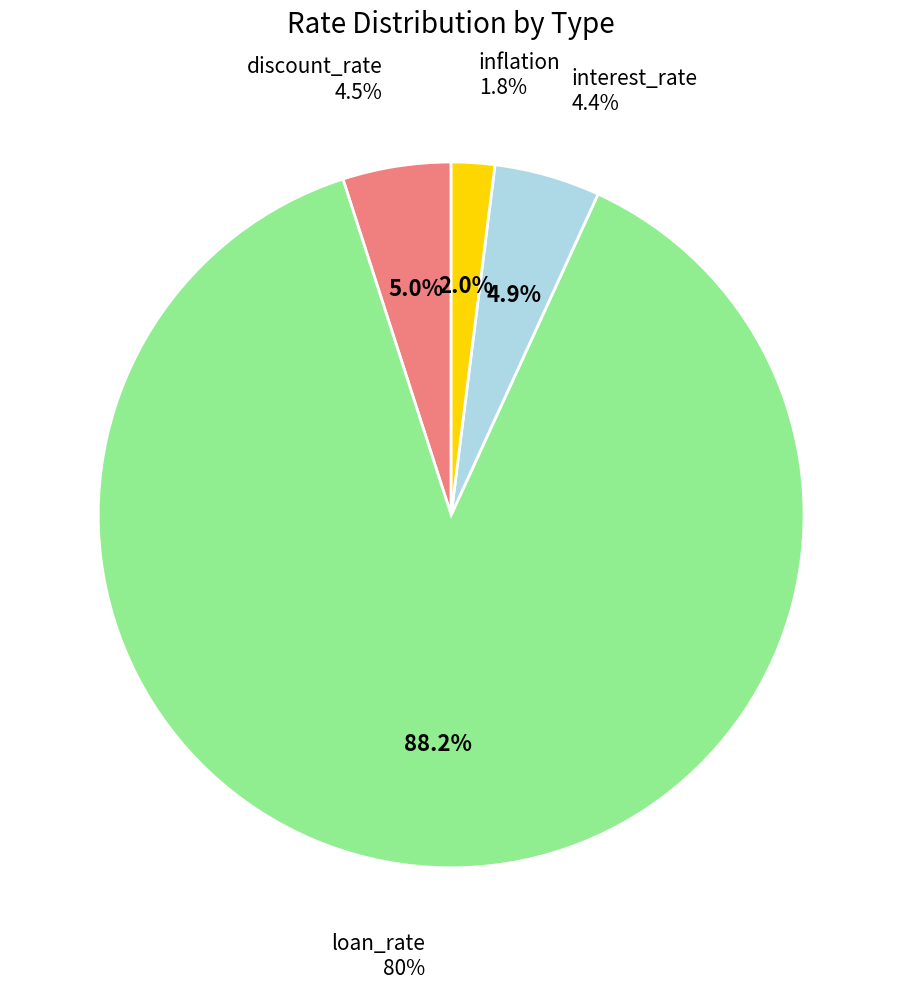

To the nearest percent, what is the difference between the loan_rate and discount_rate slice percentages?

83%